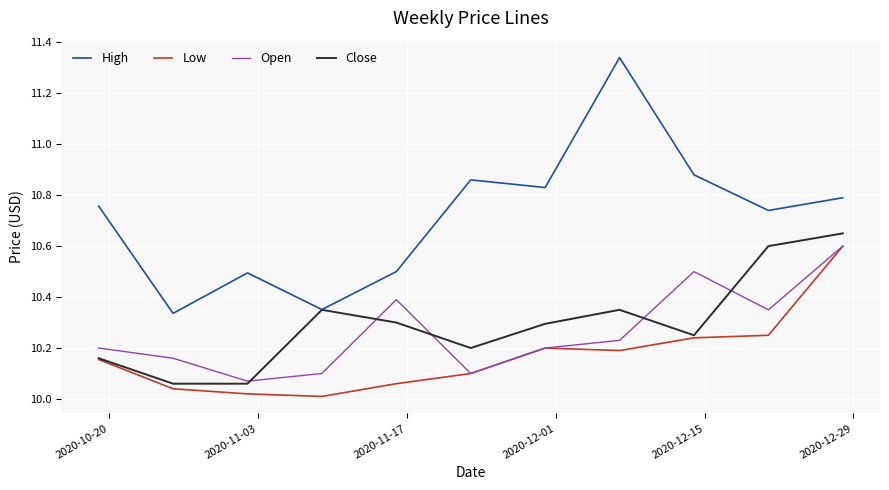

True or false: Open and High intersect in this chart.

False